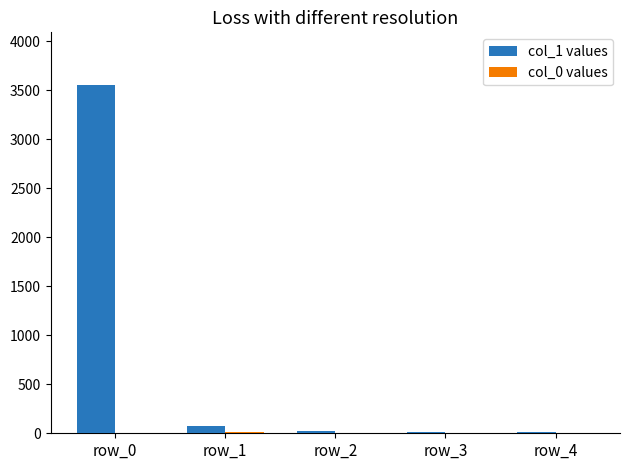

What is the greatest value displayed?

3557